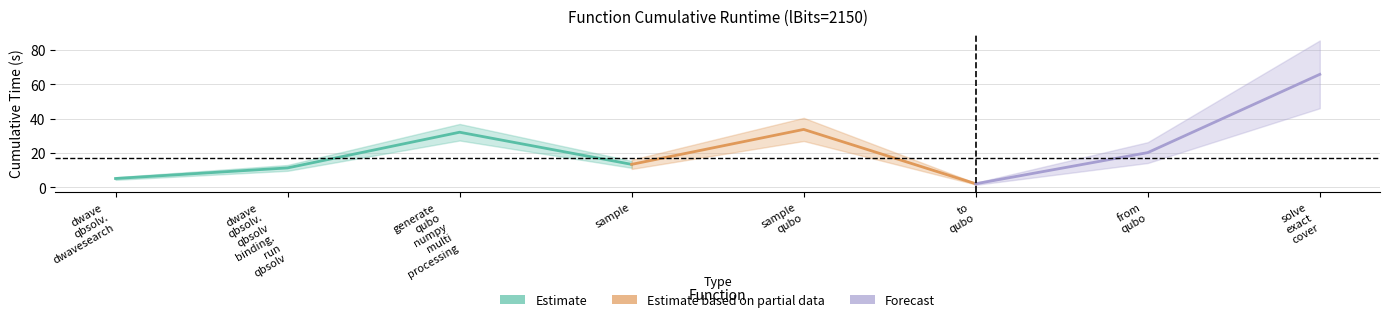

At which category does the chart reach its minimum across all series?

to_qubo